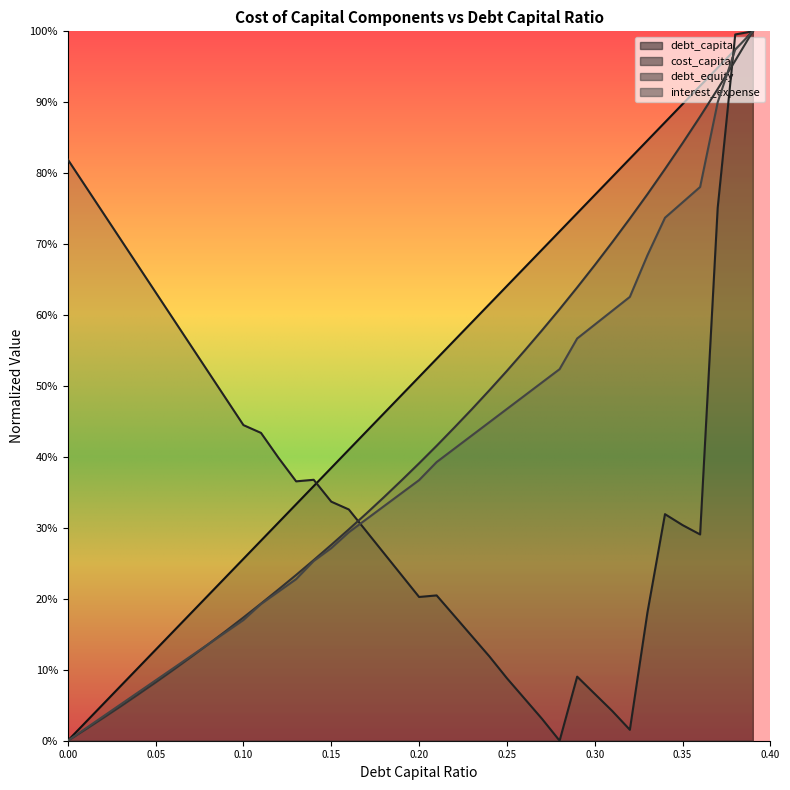

What is the average value of the interest_expense series?

0.4